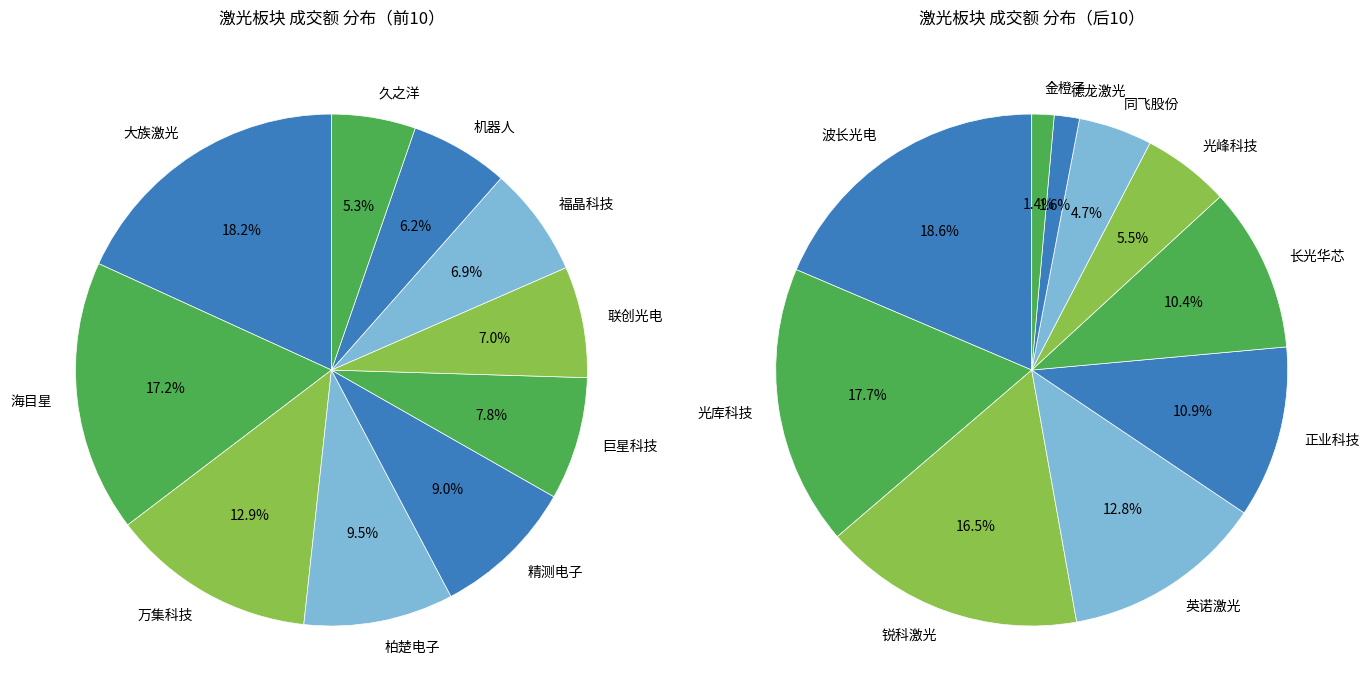

Rank the categories by value from lowest to highest.

金橙子, 德龙激光, 同飞股份, 光峰科技, 长光华芯, 正业科技, 英诺激光, 锐科激光, 光库科技, 波长光电, 久之洋, 机器人, 福晶科技, 联创光电, 巨星科技, 精测电子, 柏楚电子, 万集科技, 海目星, 大族激光